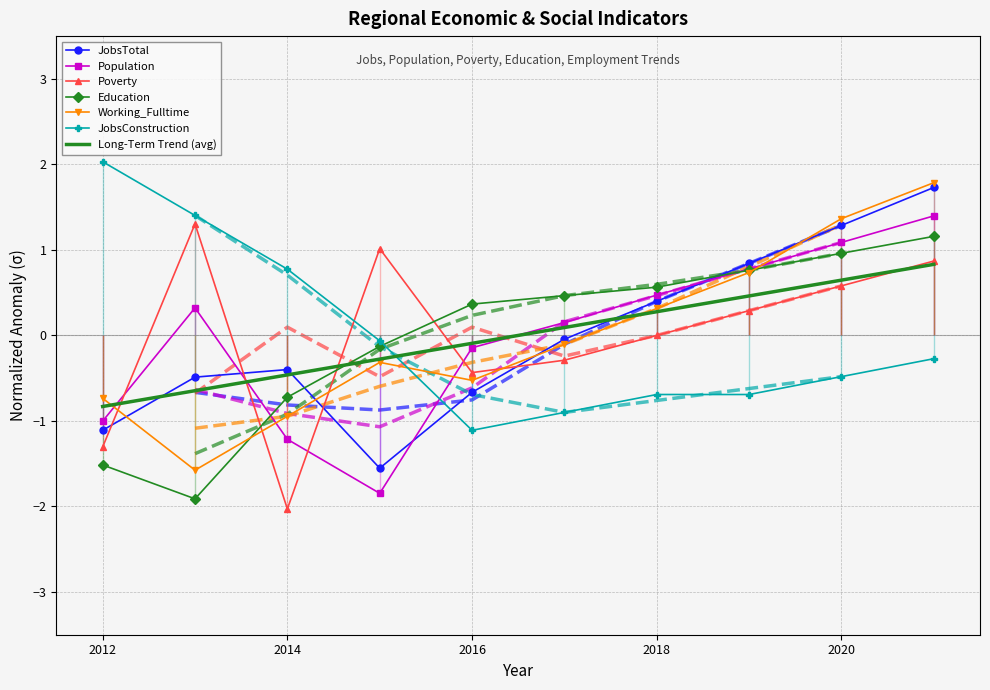

Is the value of Education at 2016 greater than the value of Working_Fulltime at 2017?

Yes